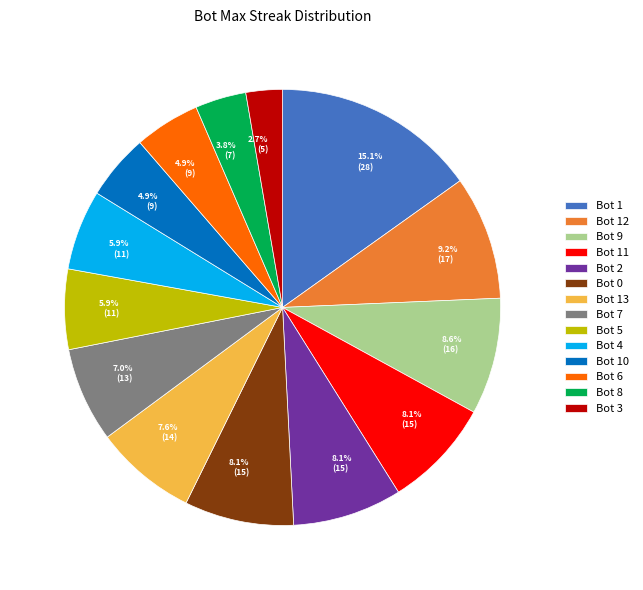

Does any single category account for the majority?

No